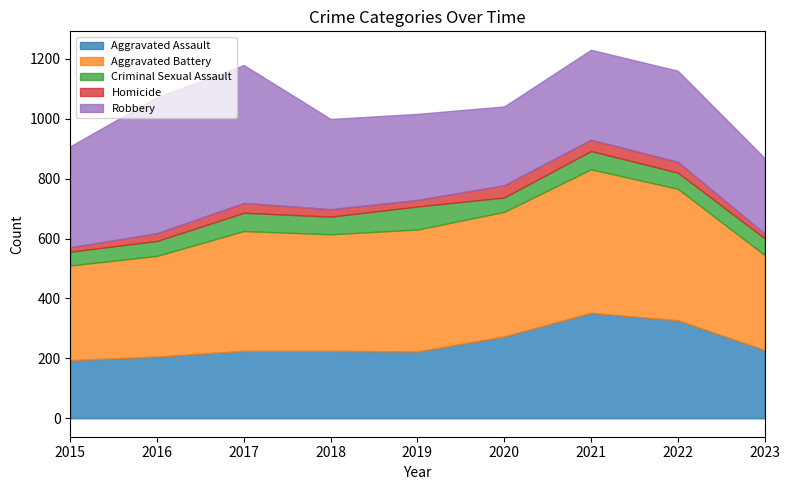

Reading left to right, transcribe all the data shown in this chart.

Aggravated Assault: 194	206	225	225	223	273	352	327	228
Aggravated Battery: 316	336	400	389	407	416	479	439	317
Criminal Sexual Assault: 46	50	61	59	77	48	61	54	56
Homicide: 15	26	33	25	22	41	38	36	16
Robbery: 337	454	460	301	287	263	300	304	252